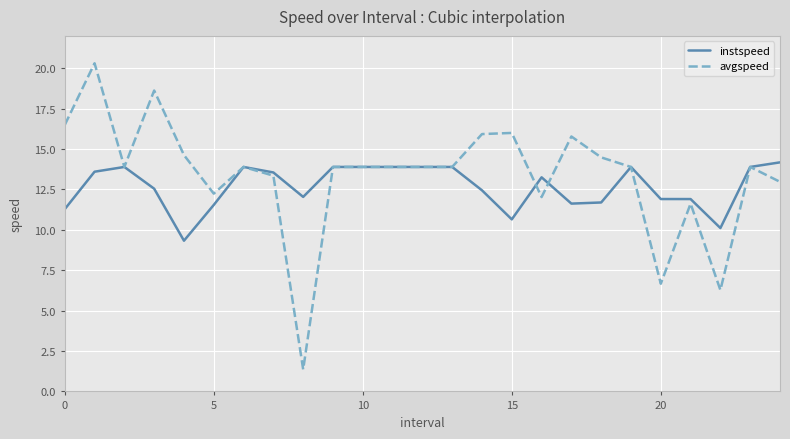

What is the minimum value for instspeed?

9.3